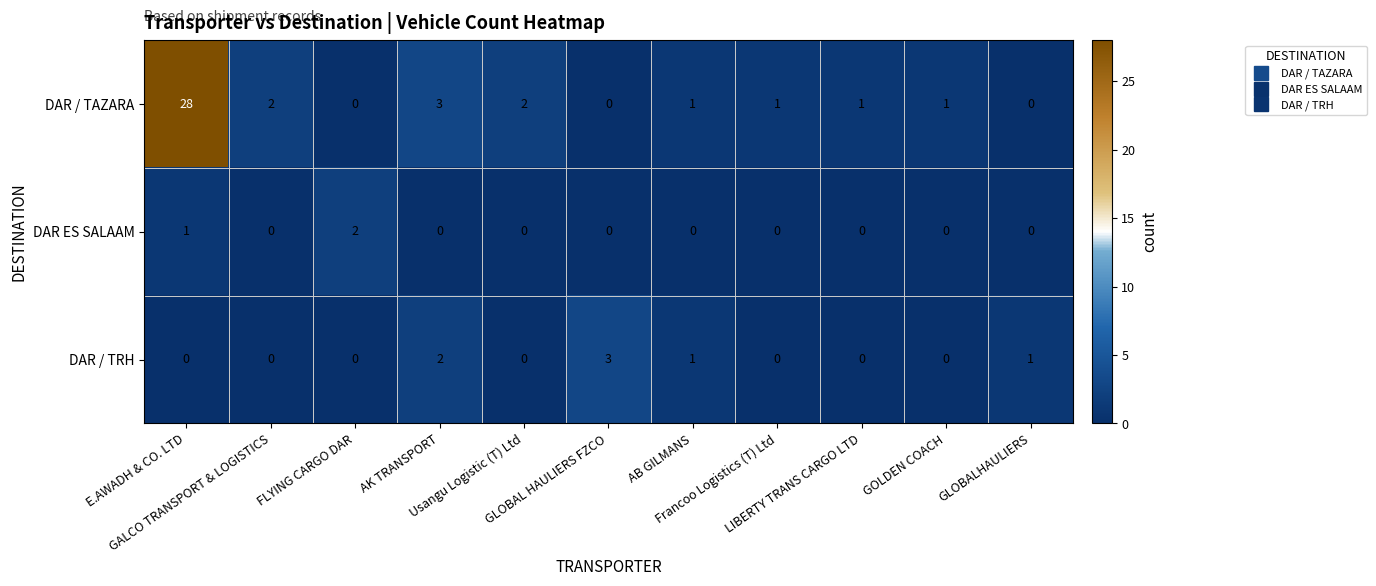

What is the sum of all DAR / TAZARA values?

39